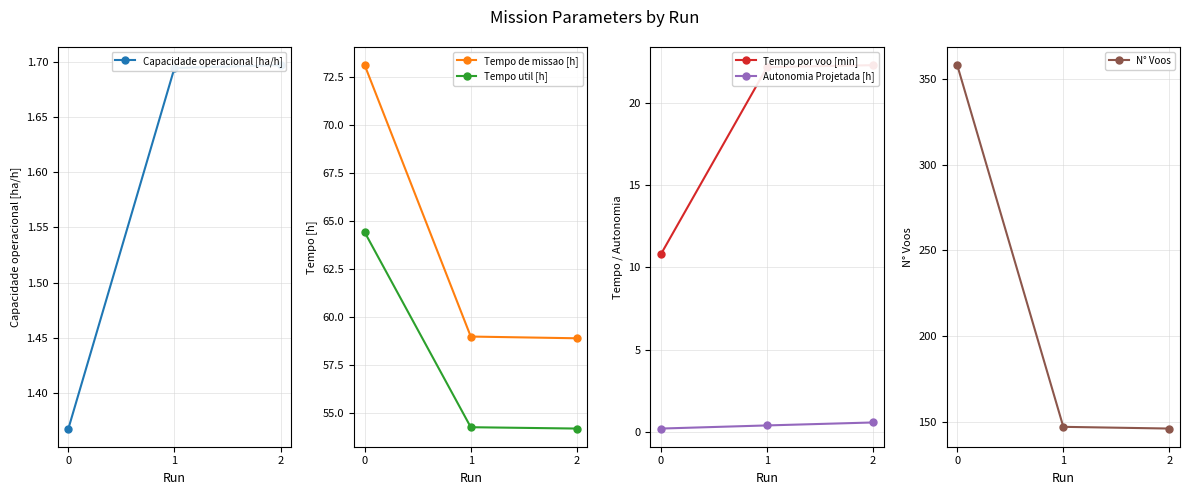

Reading right to left, extract all data points from this chart.

Capacidade operacional [ha/h]: 2=1.7	1=1.7	0=1.4
Tempo de missao [h]: 2=58.9	1=59.0	0=73.1
Tempo util [h]: 2=54.2	1=54.3	0=64.4
Tempo por voo [min]: 2=22.3	1=22.2	0=10.8
Autonomia Projetada [h]: 2=0.6	1=0.4	0=0.2
N° Voos: 2=146.0	1=147.0	0=358.0